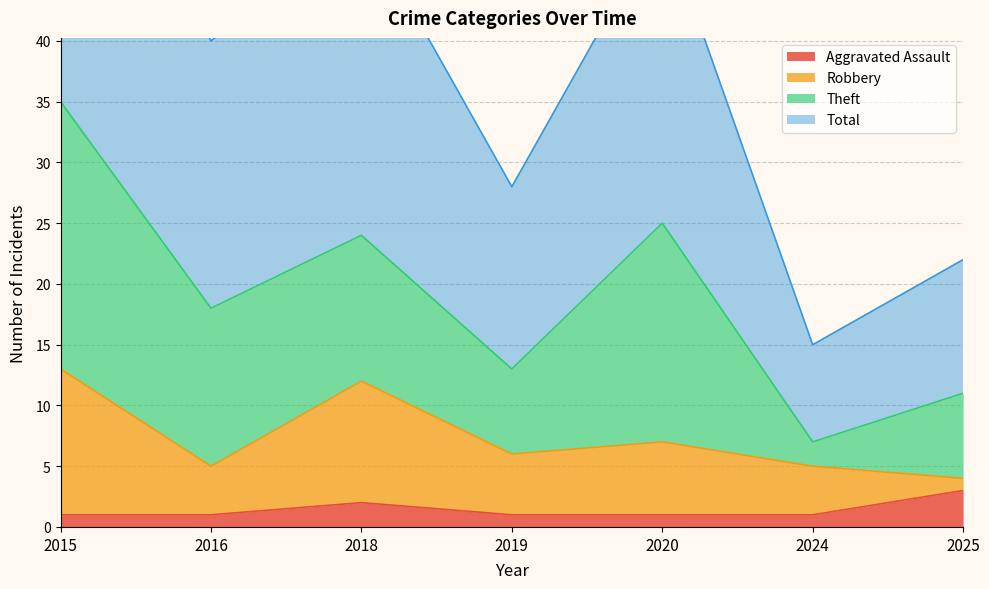

What is the sum of all Total values?

275